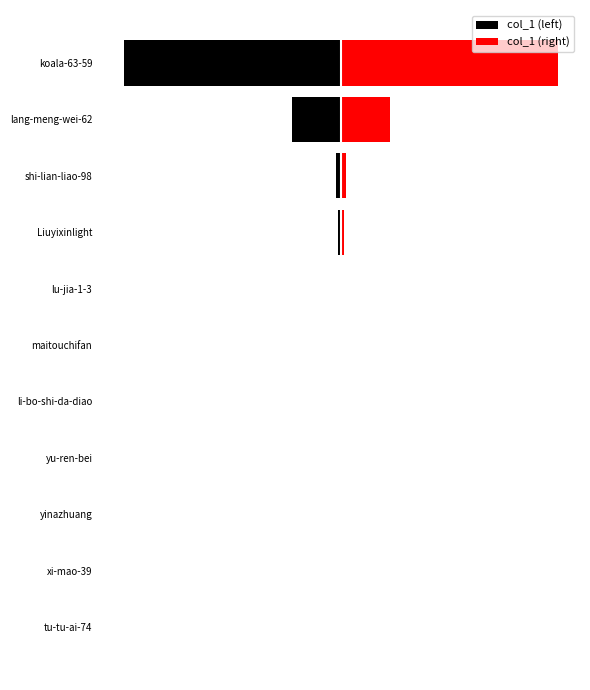

How many bars are there in total?

22